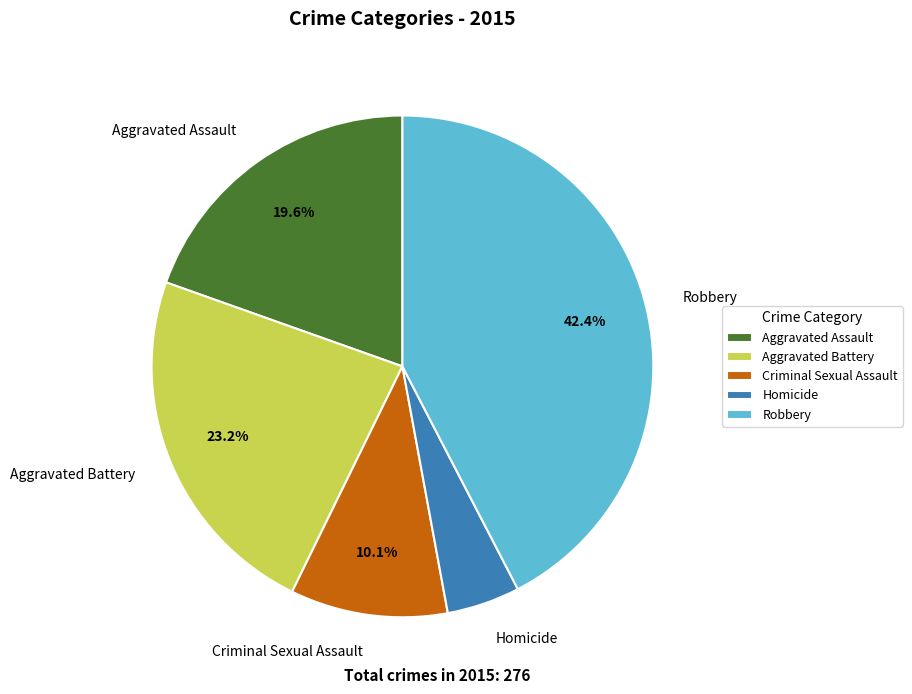

How many segments does this pie chart have?

5